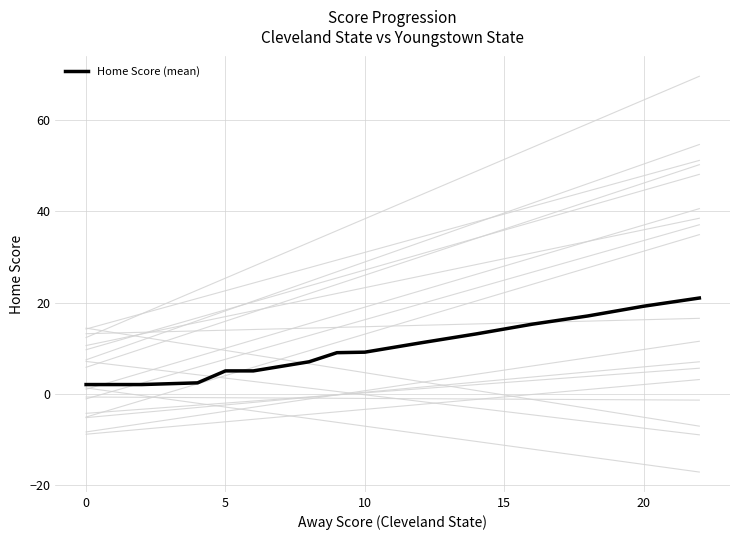

What is the highest value of the Home Score (mean) series?

21.0